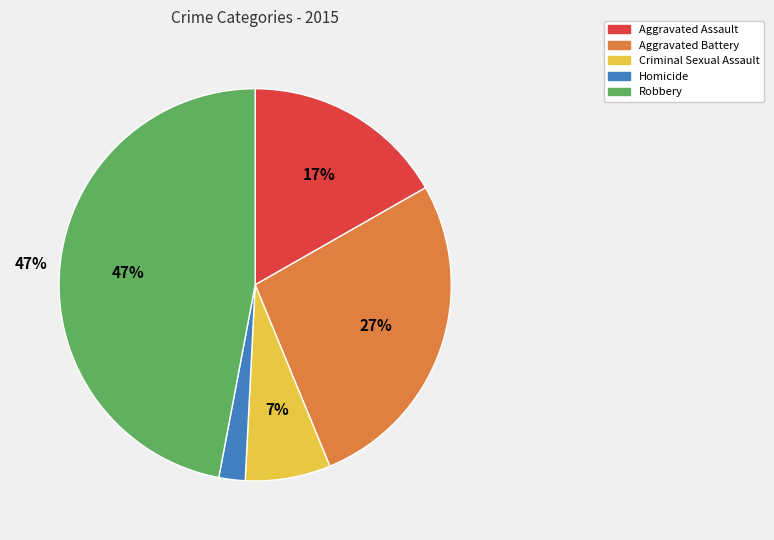

Rank the categories by value from lowest to highest.

Homicide, Criminal Sexual Assault, Aggravated Assault, Aggravated Battery, Robbery